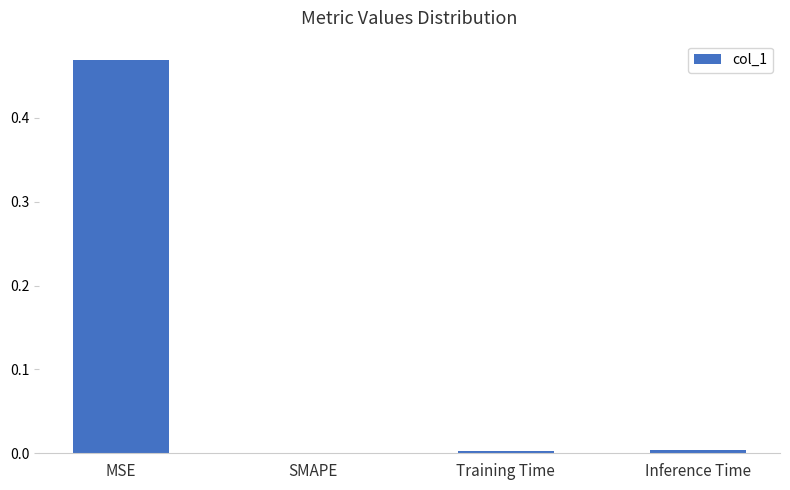

The value at SMAPE is 0.2. True or false?

False